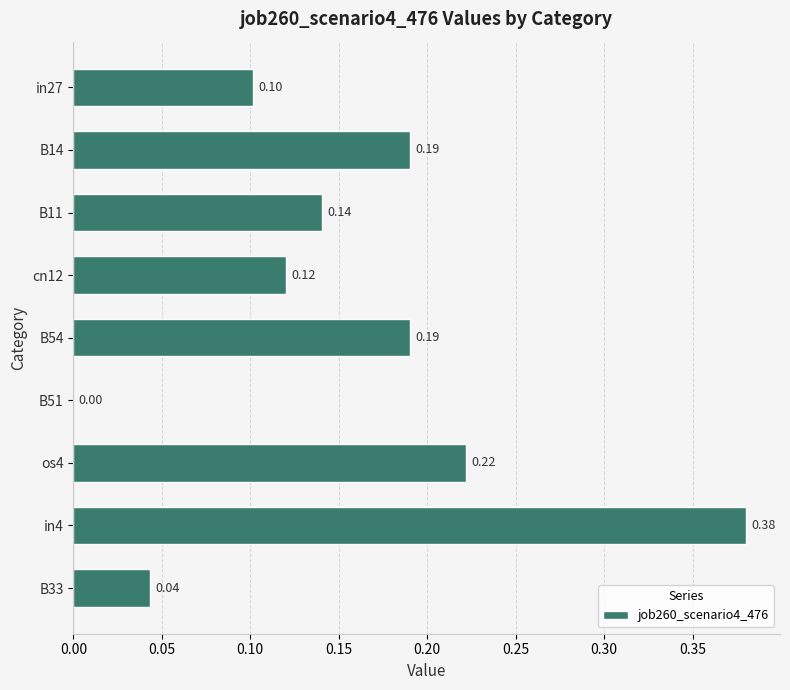

Between B14 and os4, which is larger?

os4